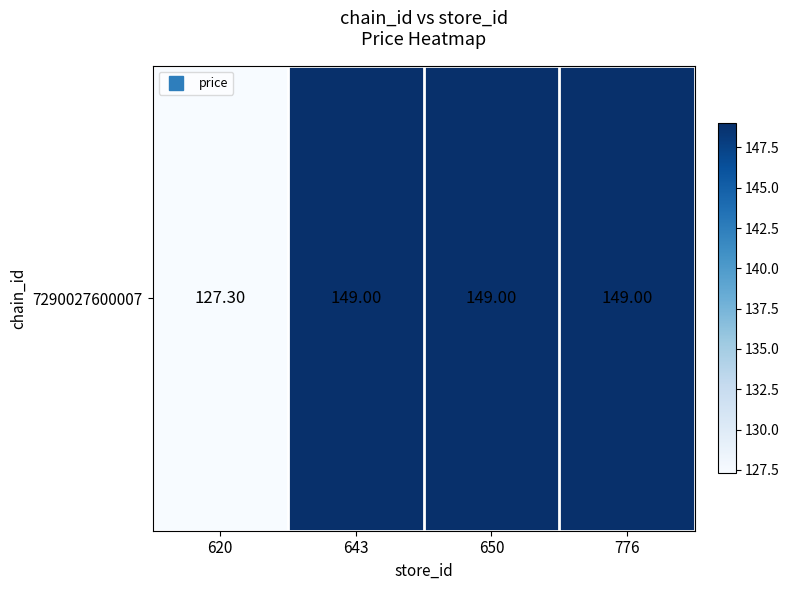

What is the approximate value at 650?

149.0